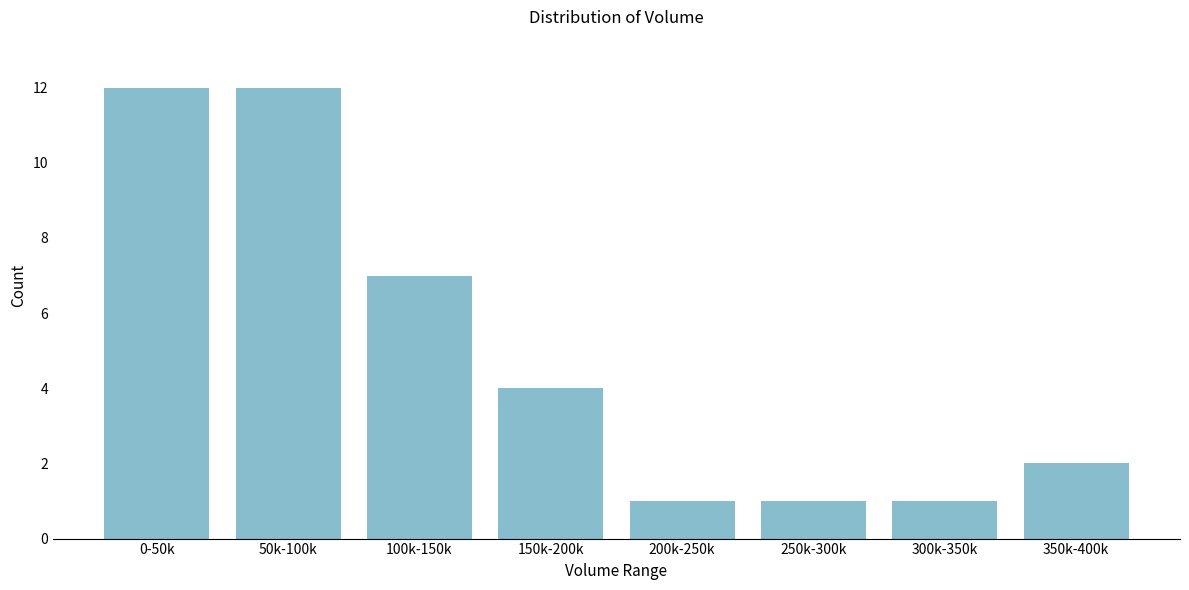

Reading left to right, what are all the values shown in this chart?

0-50k=12	50k-100k=12	100k-150k=7	150k-200k=4	200k-250k=1	250k-300k=1	300k-350k=1	350k-400k=2